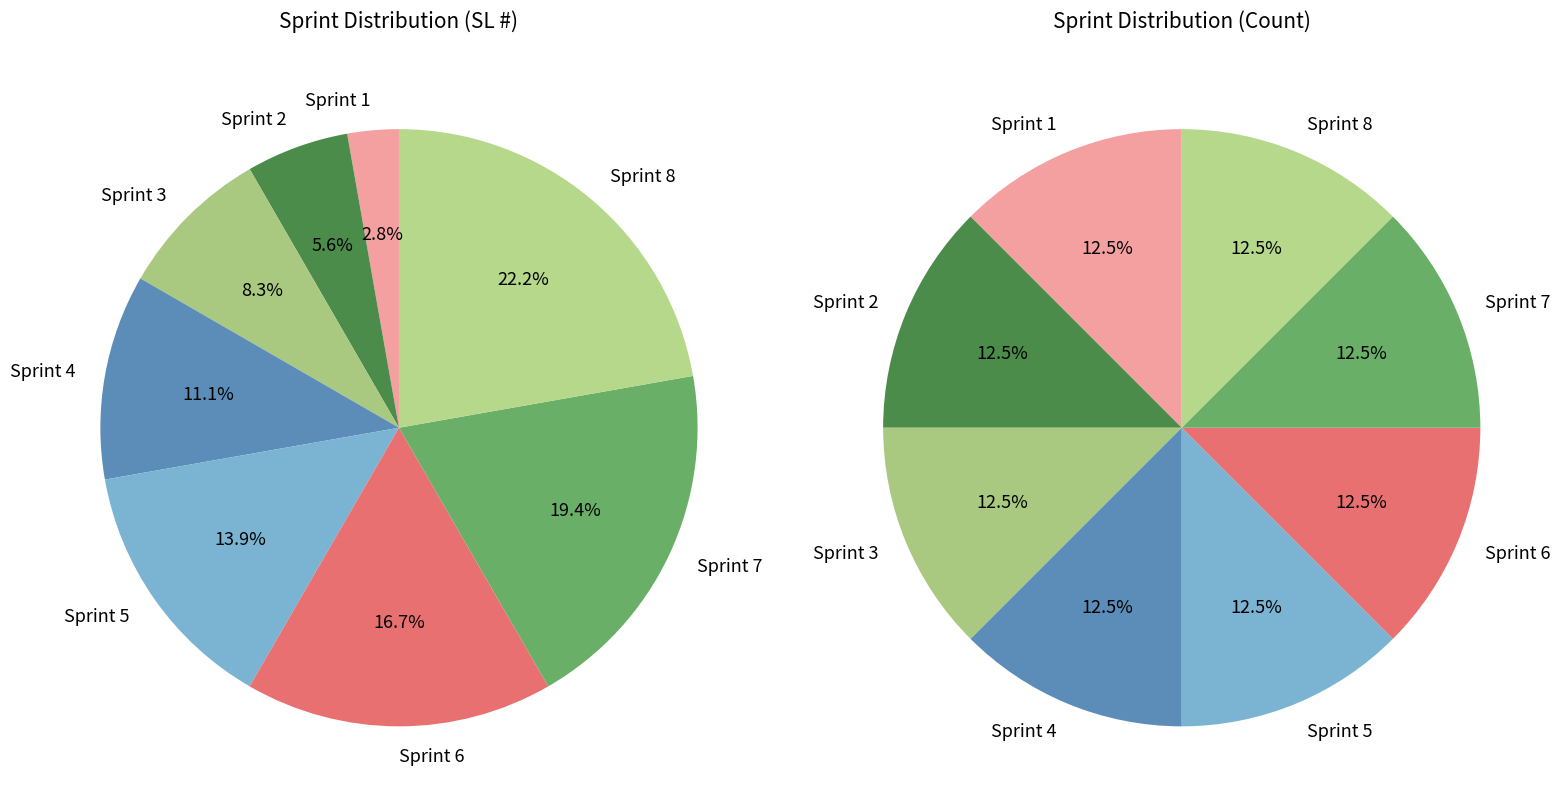

Rank the categories by value from highest to lowest.

Sprint 8, Sprint 7, Sprint 6, Sprint 5, Sprint 4, Sprint 3, Sprint 2, Sprint 1